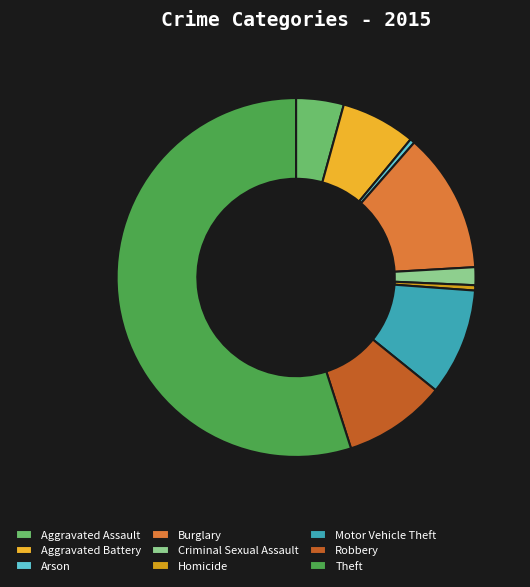

How much of the chart is everything except Criminal Sexual Assault?

98.4%